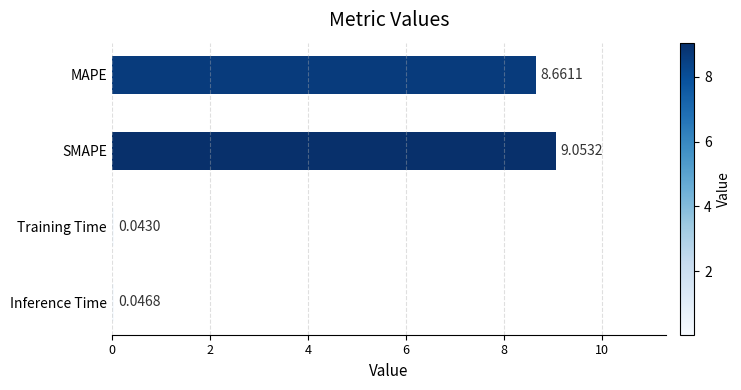

List the labels in order of value, largest first.

SMAPE, MAPE, Inference Time, Training Time